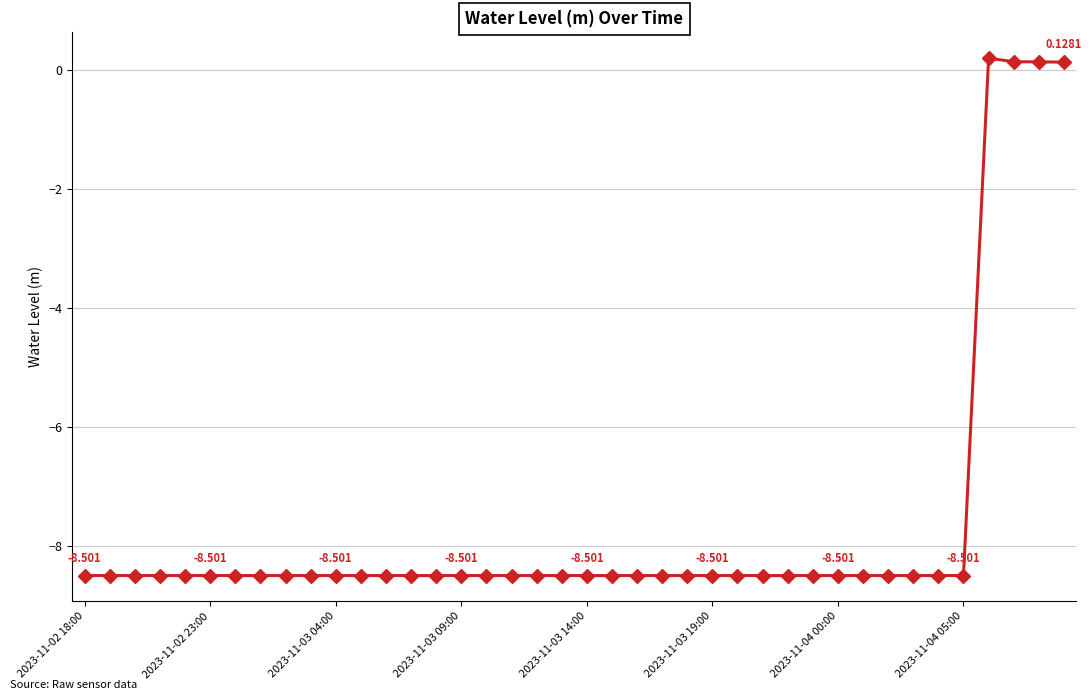

What is the difference between the second highest and minimum values?

8.6